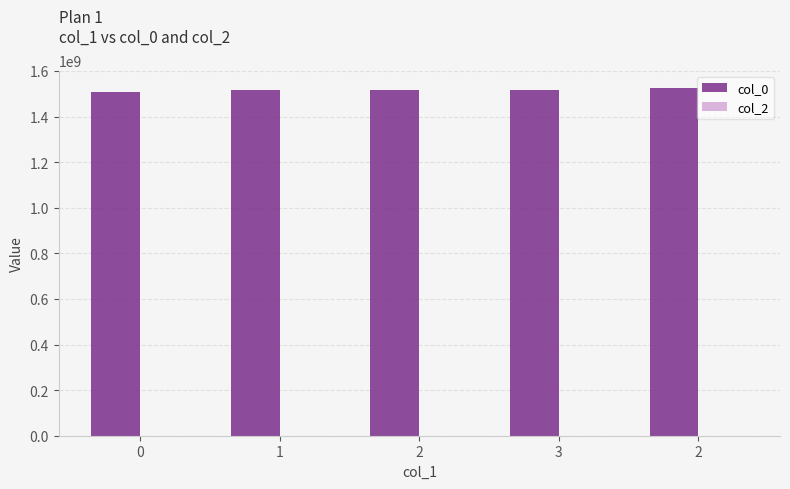

Which label corresponds to the largest value in the chart?

2